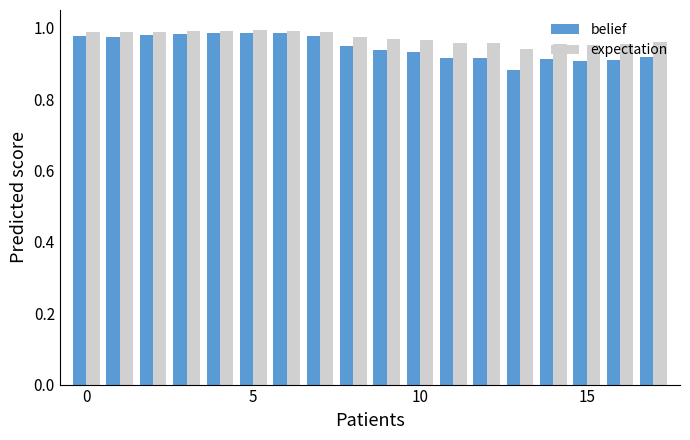

Which series has the widest spread of values?

belief